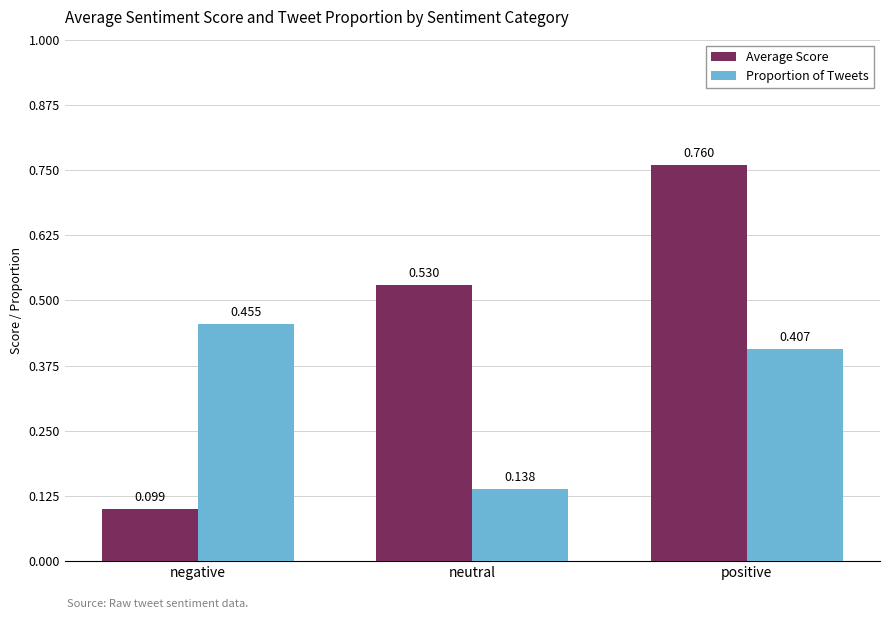

Is the value of Proportion of Tweets at positive greater than the value of Average Score at positive?

No